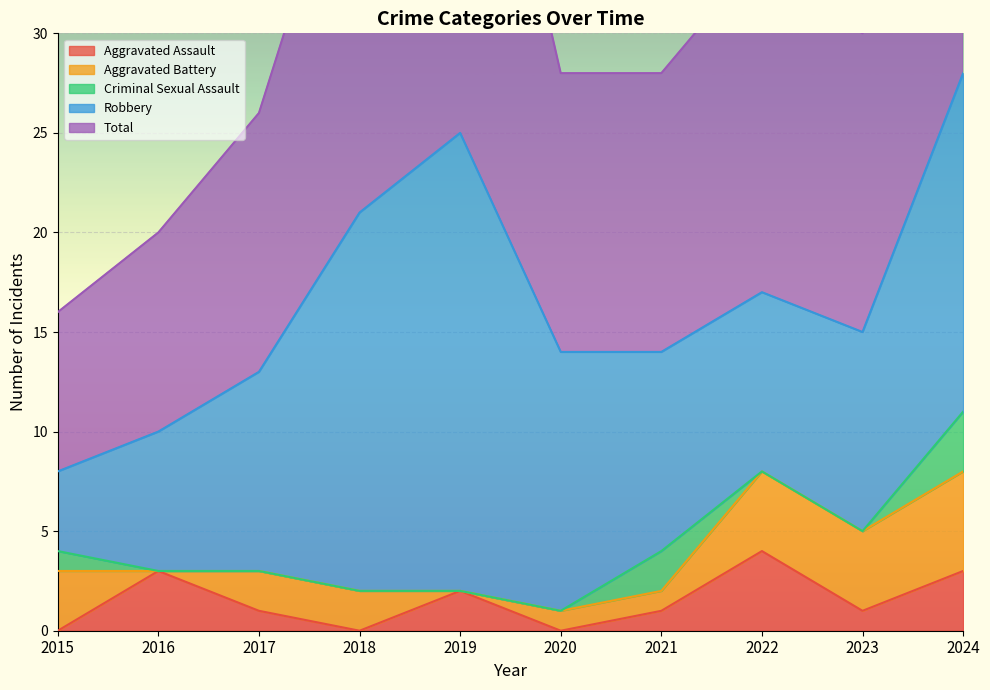

What is the sum of all Total values?

165